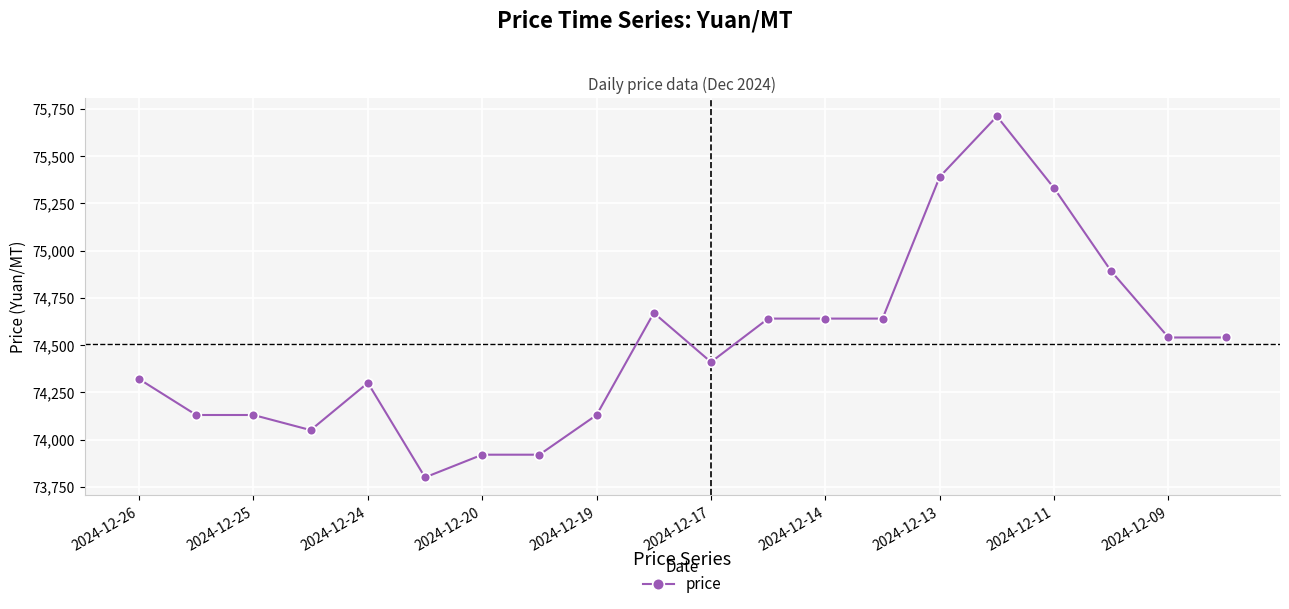

What is the greatest value displayed?

75710